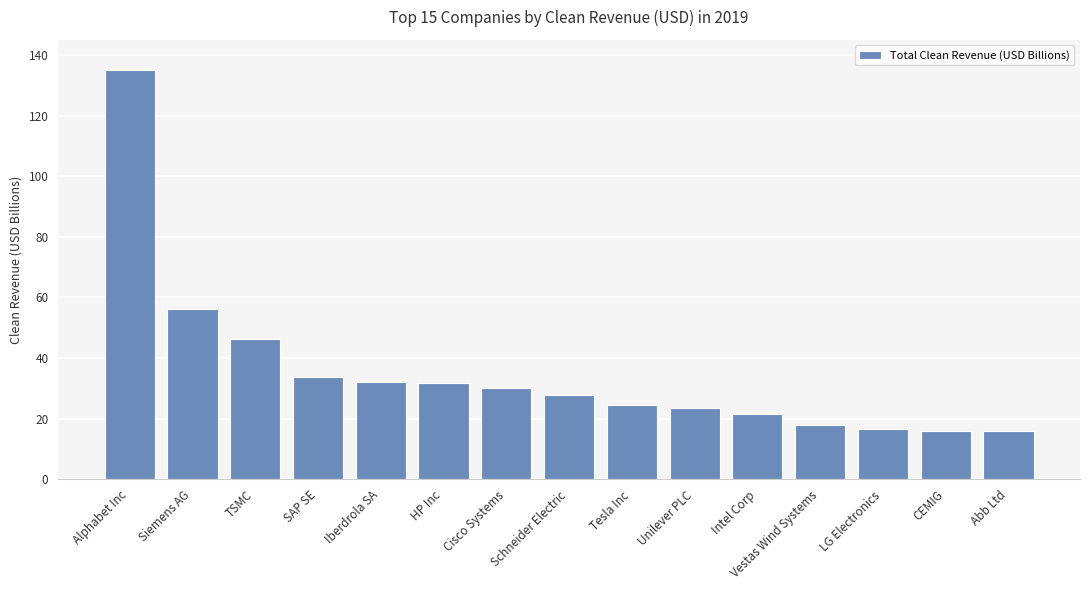

What is the difference between the maximum and second lowest values?

119.0